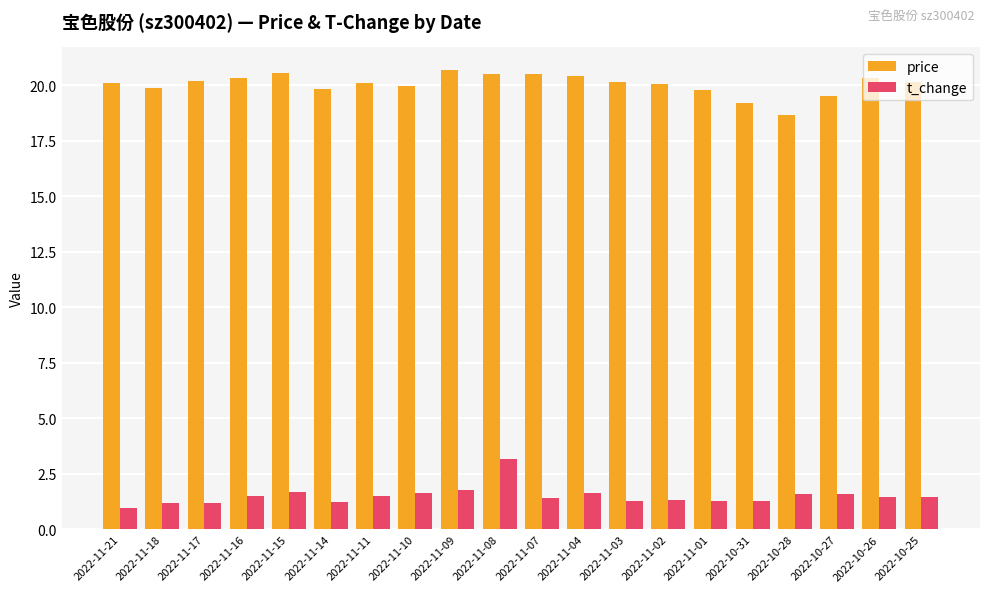

Read the t_change value at 2022-11-14.

1.2